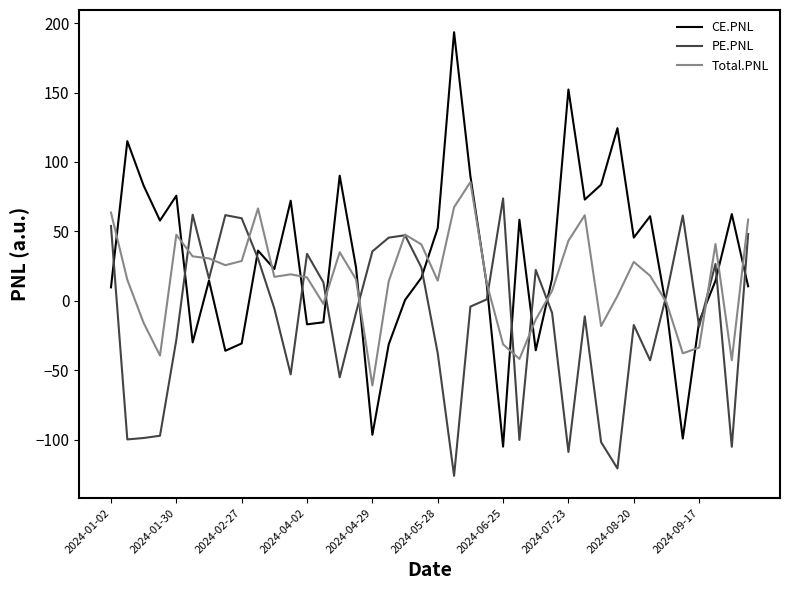

List the series in order of their overall mean, lowest first.

PE.PNL, Total.PNL, CE.PNL